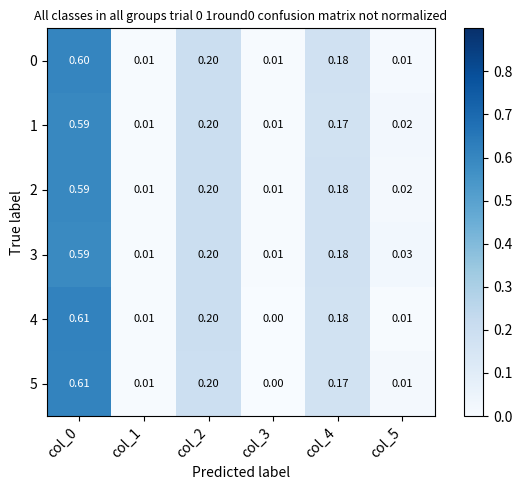

Is the value of 0 at col_4 greater than the value of 3 at col_3?

Yes